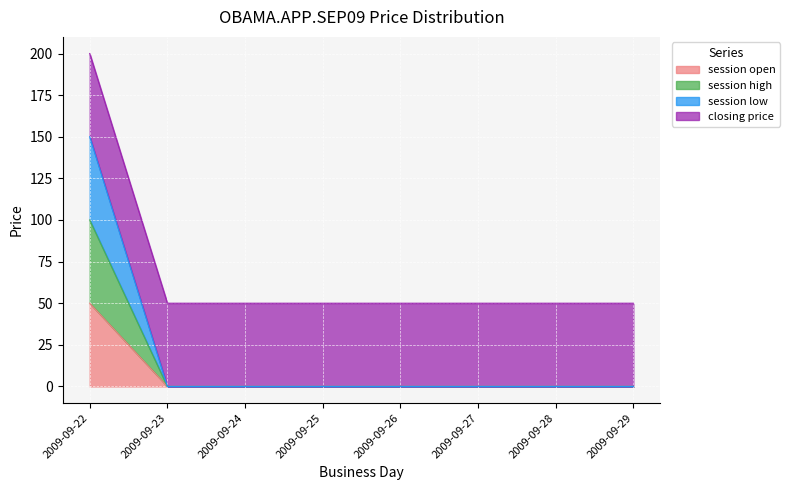

Rank the categories by session high value from highest to lowest.

2009-09-22, 2009-09-23, 2009-09-24, 2009-09-25, 2009-09-26, 2009-09-27, 2009-09-28, 2009-09-29